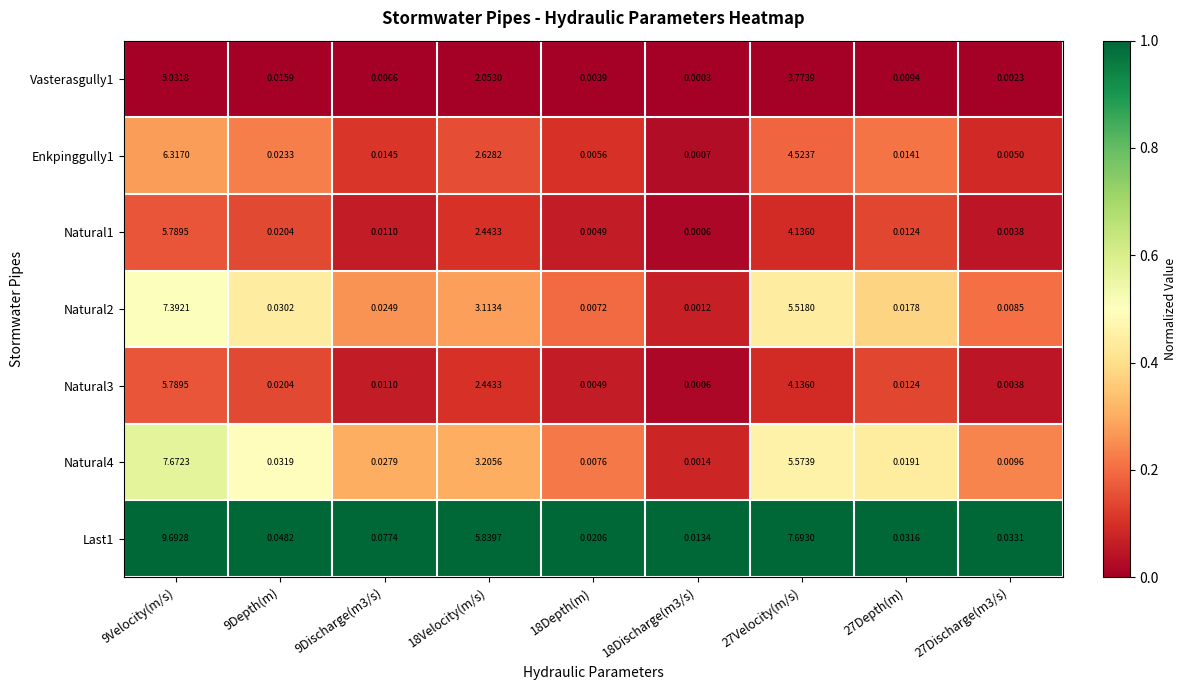

Is the value of Enkpinggully1 at 18Velocity(m/s) greater than the value of Natural1 at 18Depth(m)?

Yes